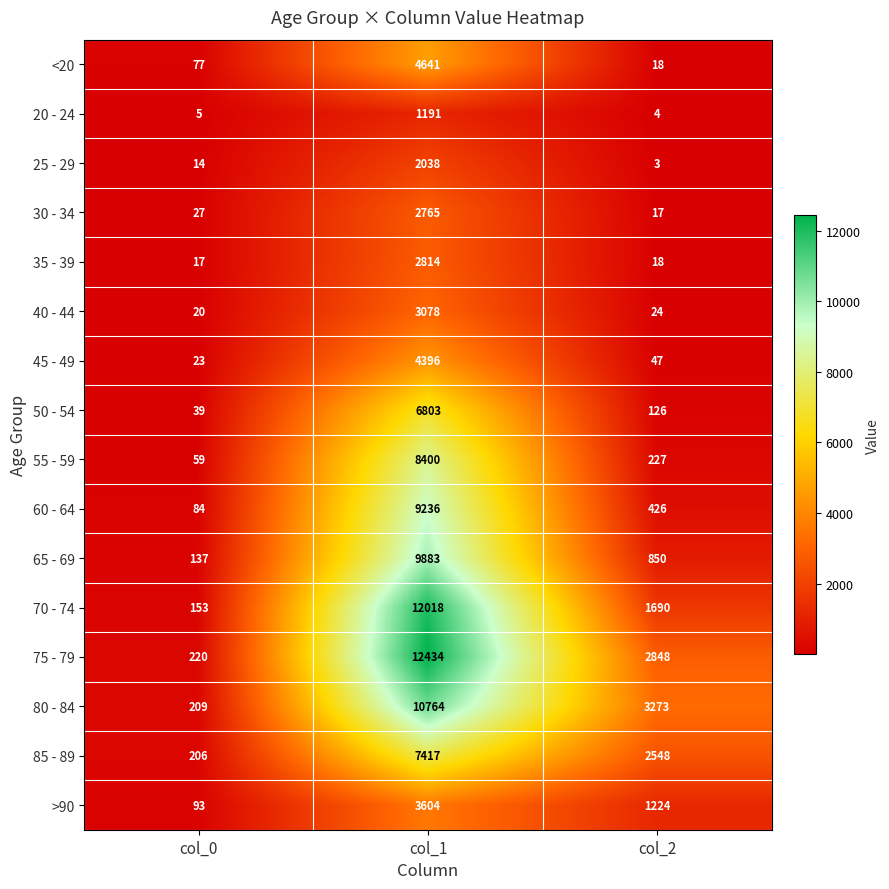

List the series in order of their peak value, highest first.

75 - 79, 70 - 74, 80 - 84, 65 - 69, 60 - 64, 55 - 59, 85 - 89, 50 - 54, <20, 45 - 49, >90, 40 - 44, 35 - 39, 30 - 34, 25 - 29, 20 - 24